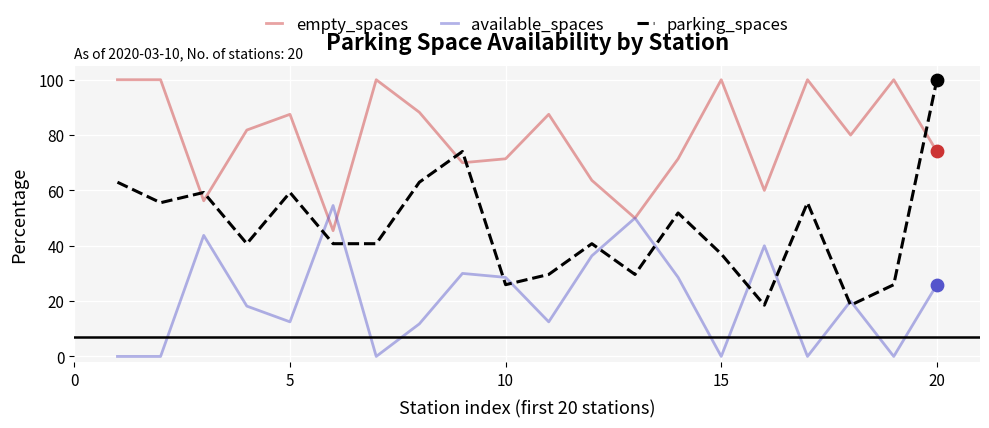

Which series has the widest spread of values?

parking_spaces